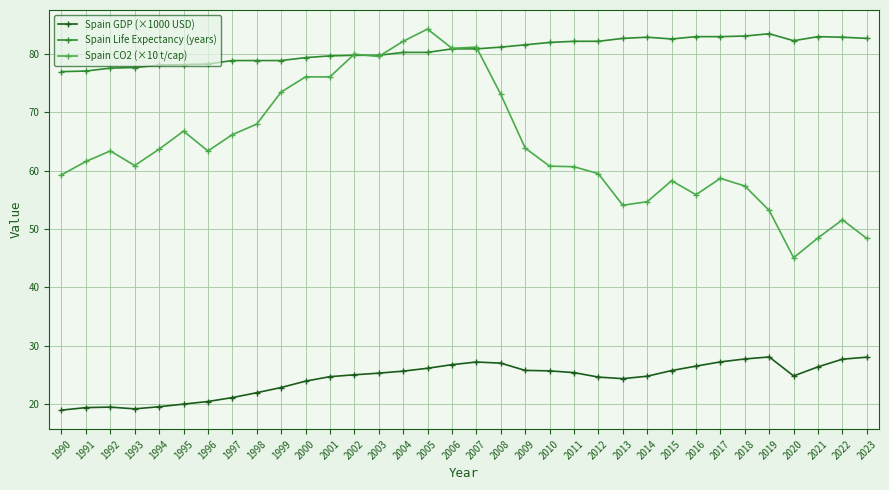

What is the value of the Spain GDP (×1000 USD) point at the 12th from the left?

24.7